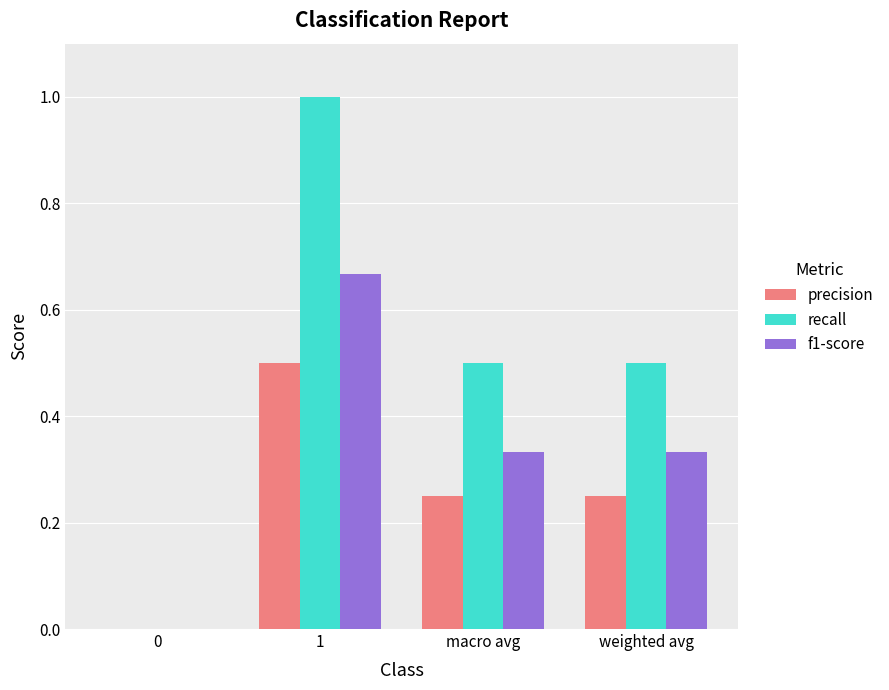

What is the sum of all precision values?

1.0